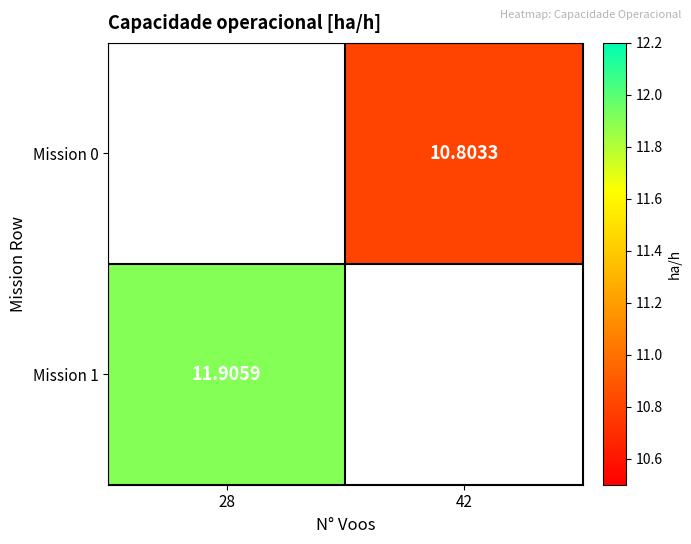

Is the value of Mission 1 at 28 greater than the value of Mission 0 at 42?

Yes